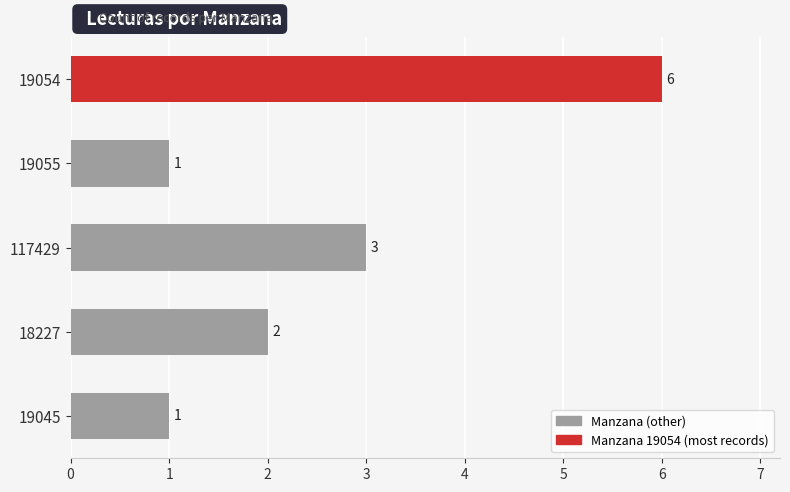

What is the maximum value shown in the chart?

6